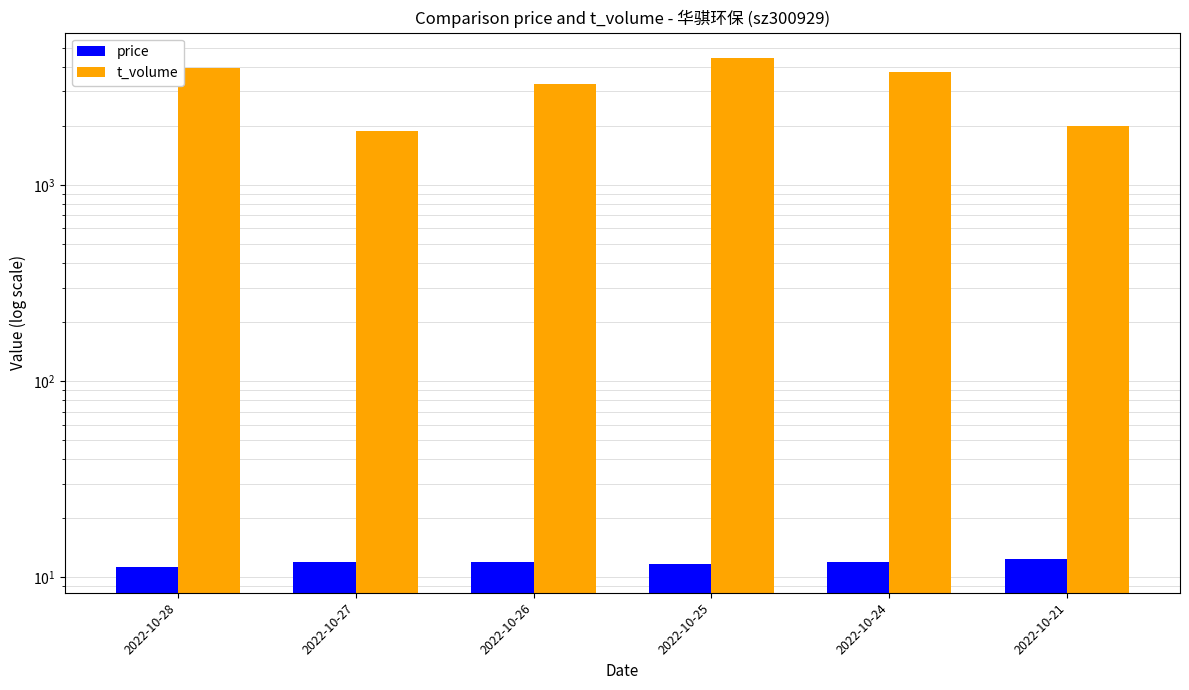

What is the total value across all series at 2022-10-24?

3765.0